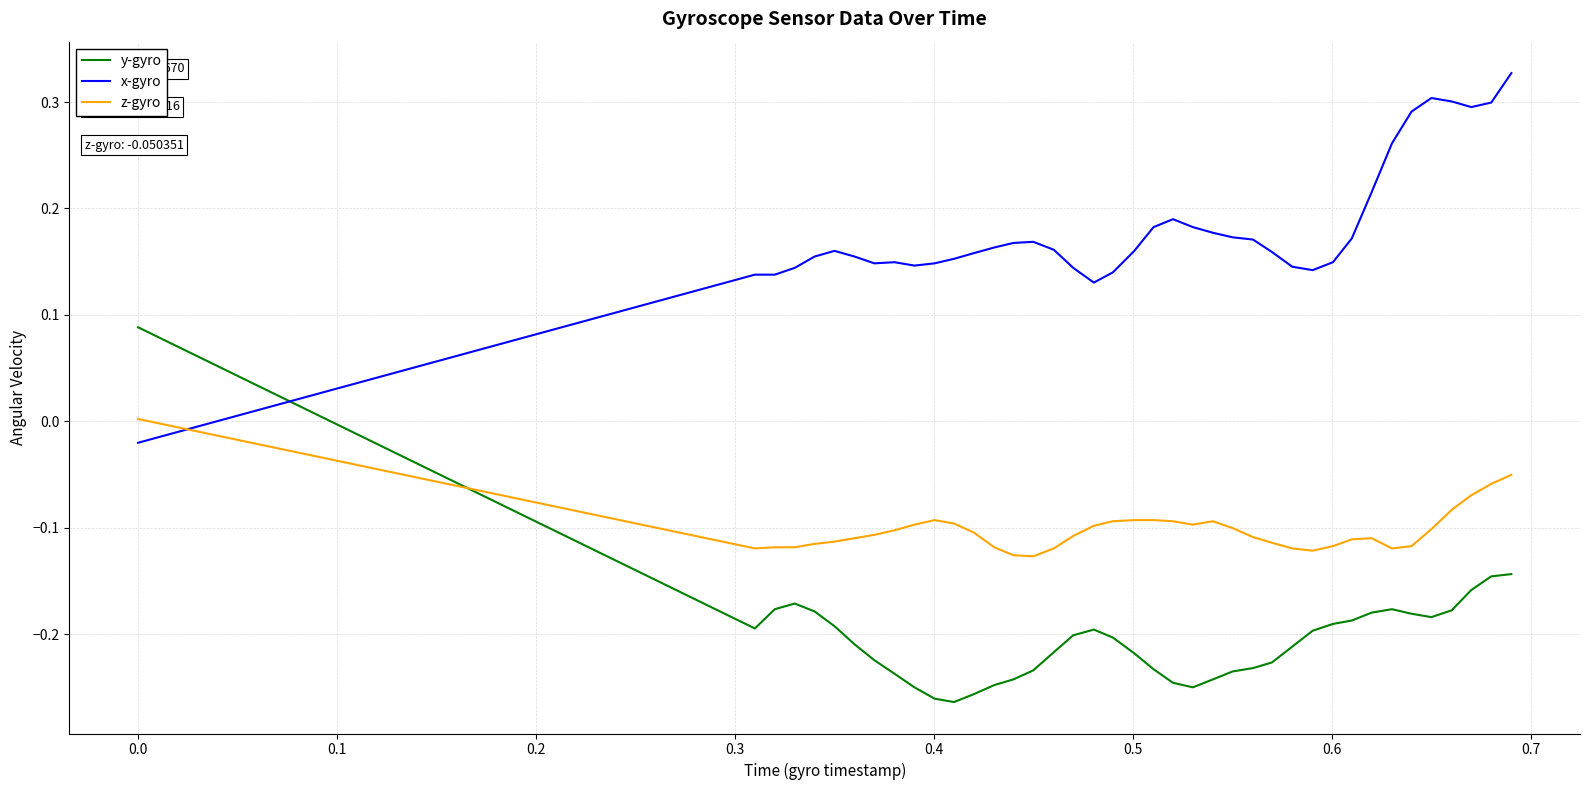

How many values in the y-gyro series exceed 0?

1